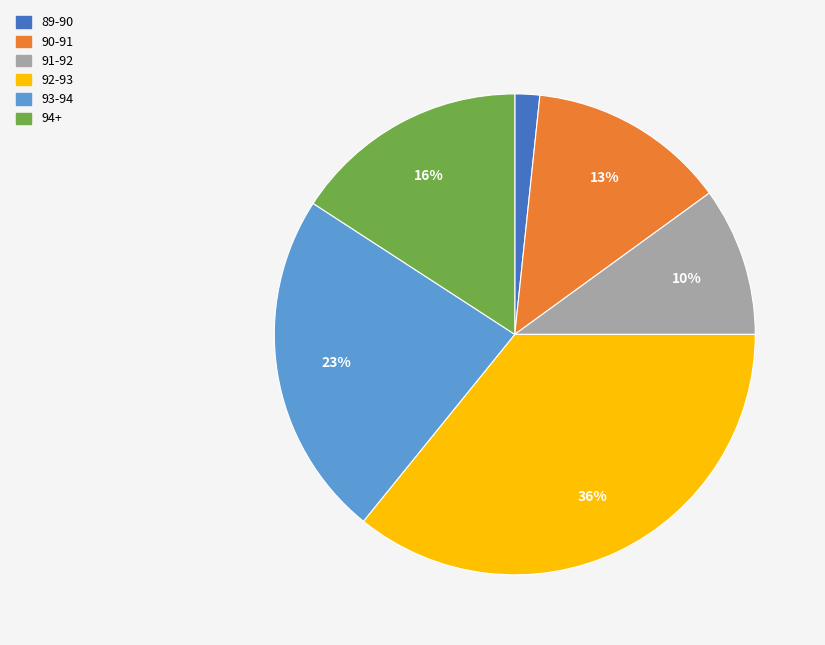

Count the number of slices in the pie.

6